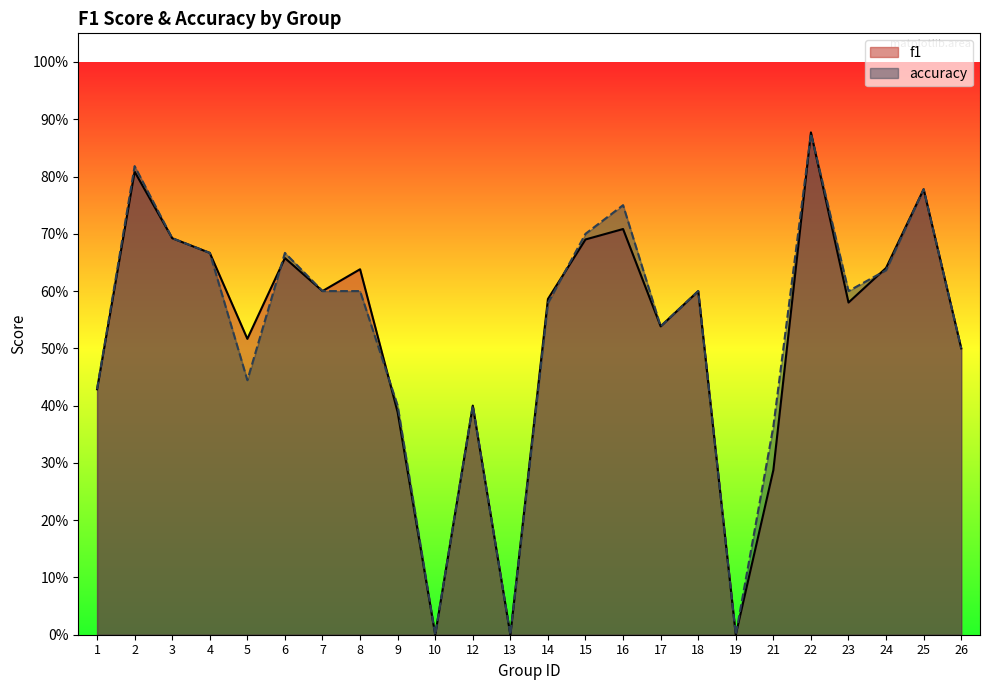

True or false: accuracy has a value of 1.0 at 3.

False